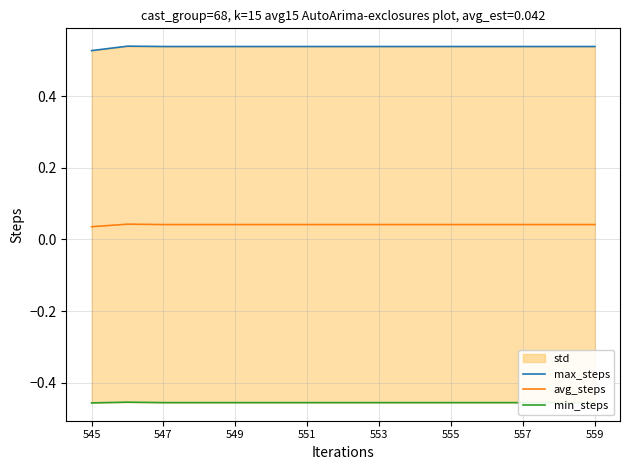

Which category has the lowest value in the min_steps series?

545